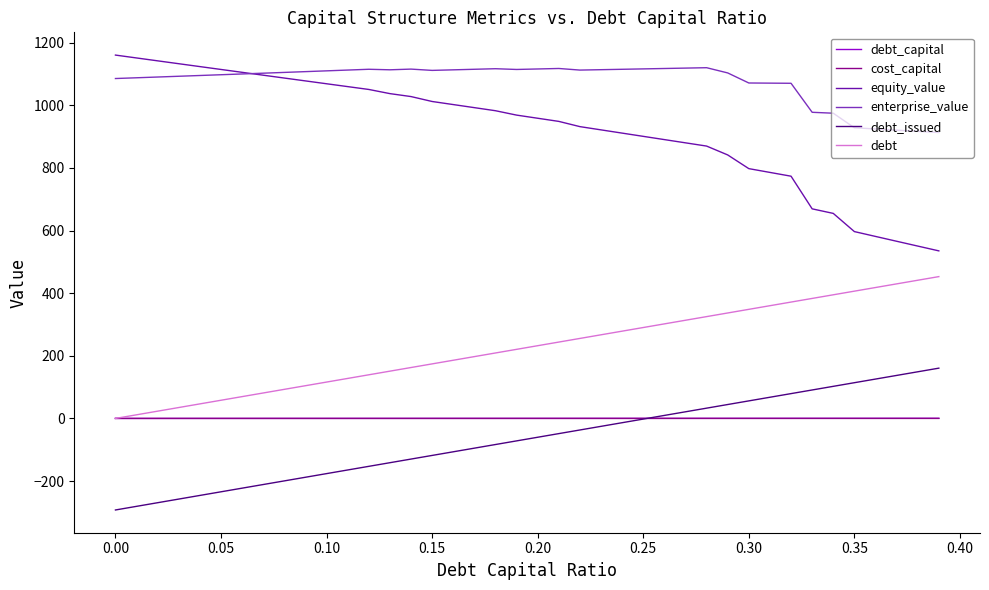

What is the smallest value displayed?

-292.4